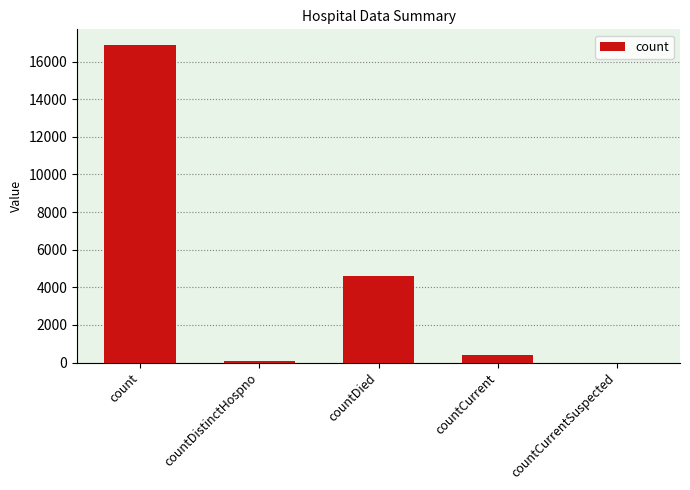

How many positive values are there?

4